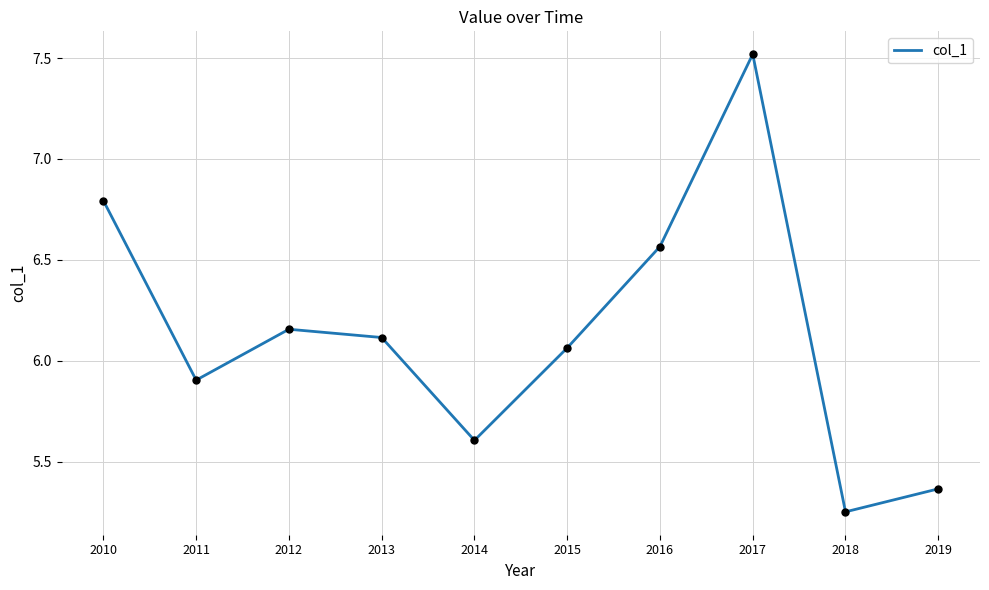

Approximately how many times larger is the value at 2016 compared to 2018?

1.3